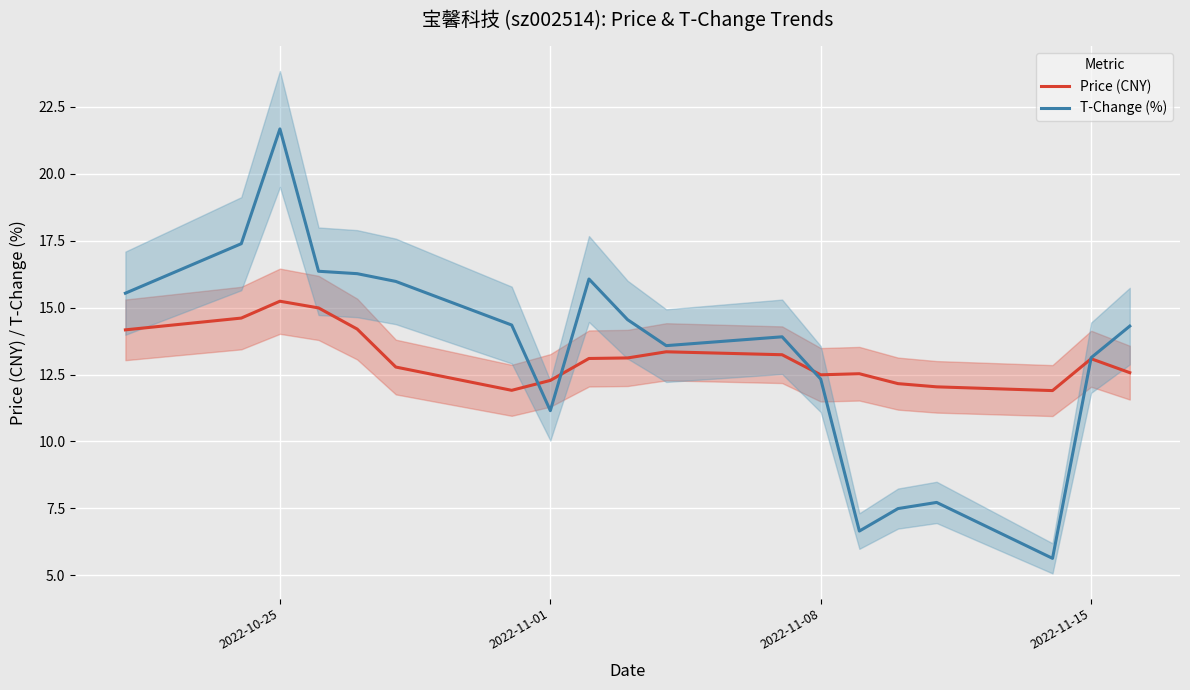

The Price (CNY) series shows 22.8 at 2022-10-25. True or false?

False